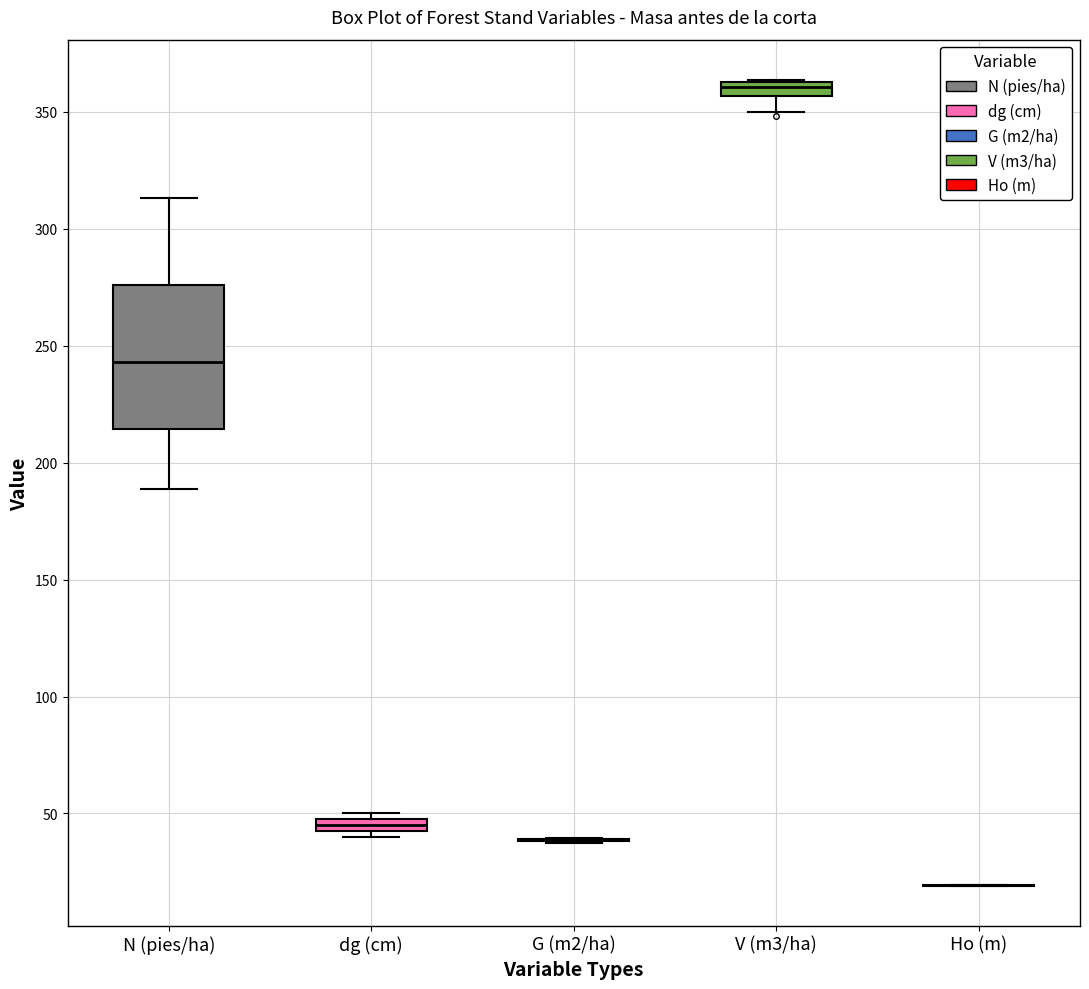

Which box is the tallest, from its lower edge to its upper edge?

N (pies/ha)